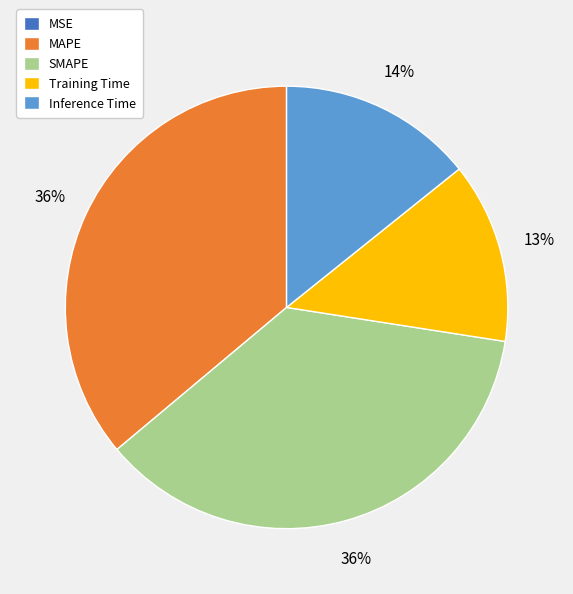

To the nearest percent, what percentage of the pie is Training Time?

13%